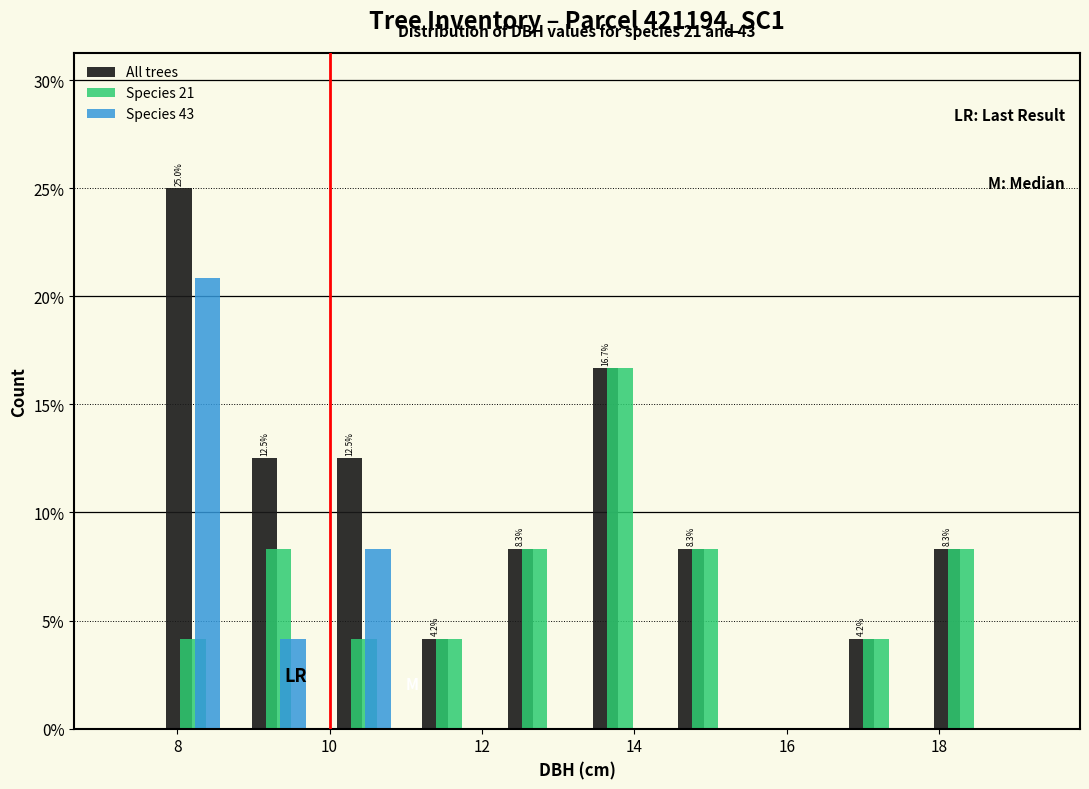

In the Species 43 series, which range on the x-axis has the tallest bar?

7.6 to 8.8